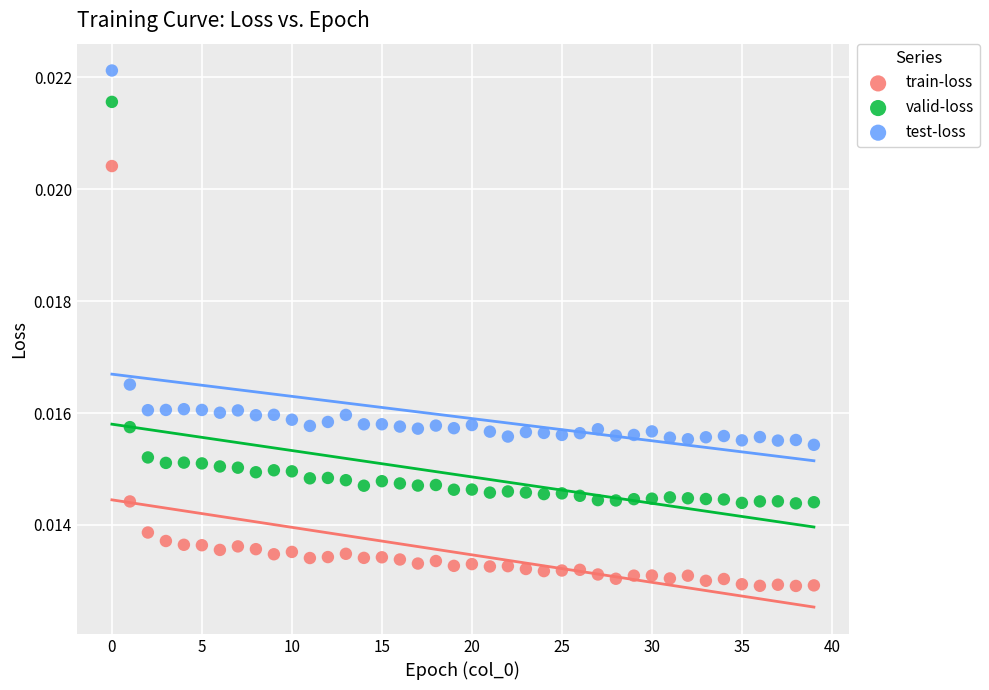

Which series reaches the maximum Y coordinate?

test-loss